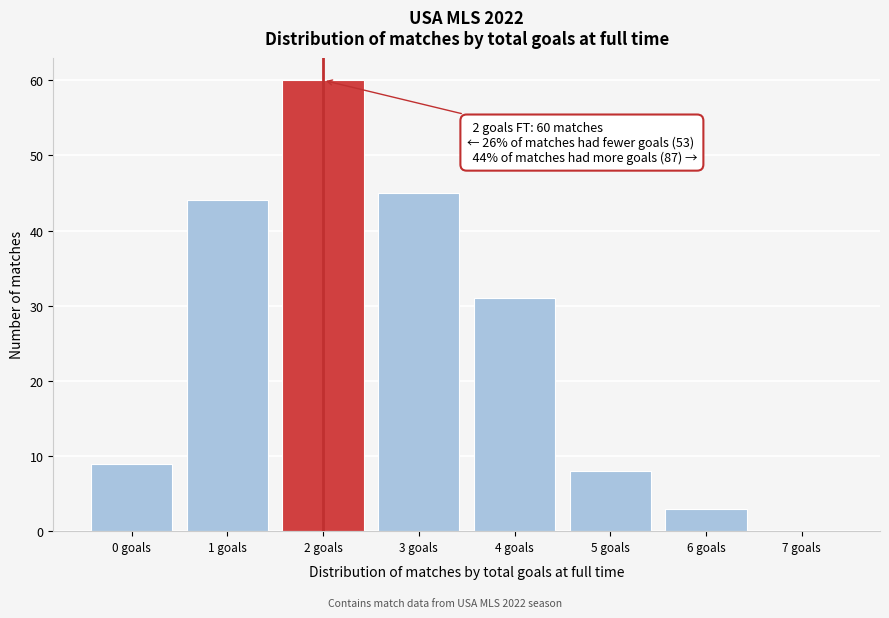

Over which range of the x-axis is the bar tallest?

1.5 to 2.5